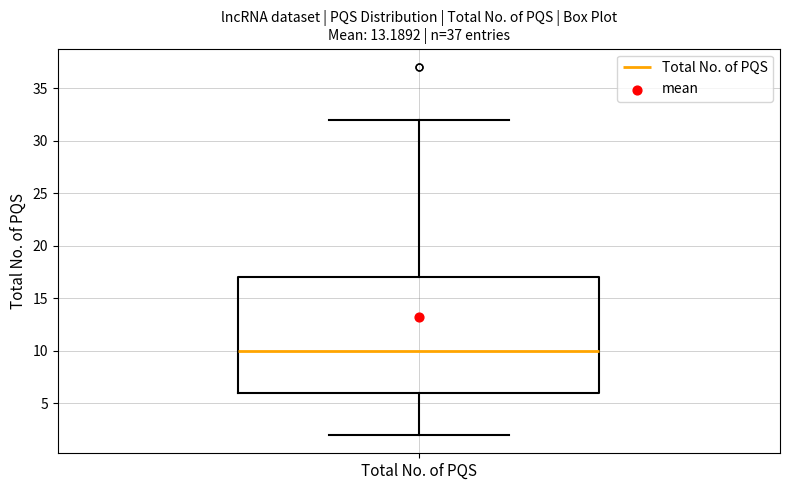

Where is the lower edge of the box for Total No. of PQS on the y-axis? The values are not printed on the chart, so give them approximately, as read against the axis.

6